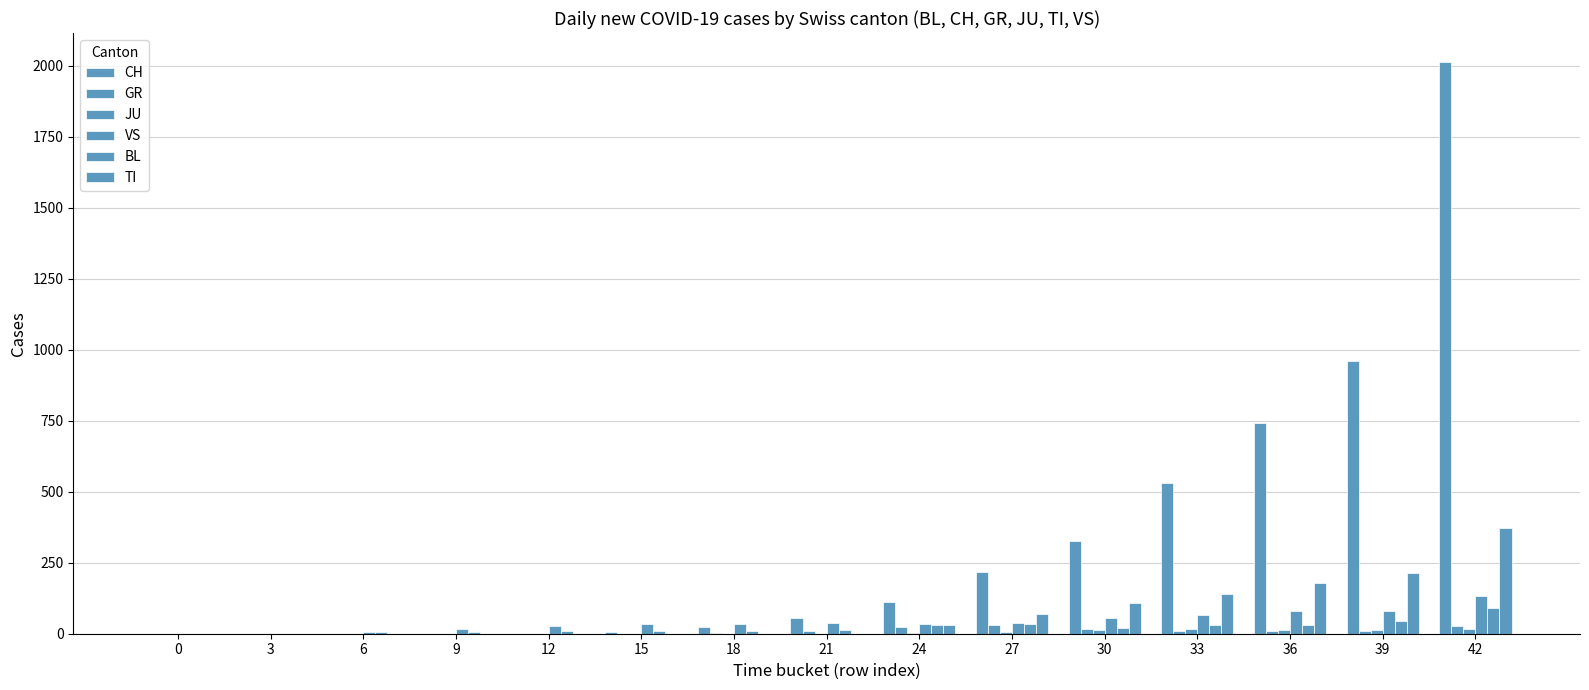

True or false: BL has a value of 90 at 42.

True